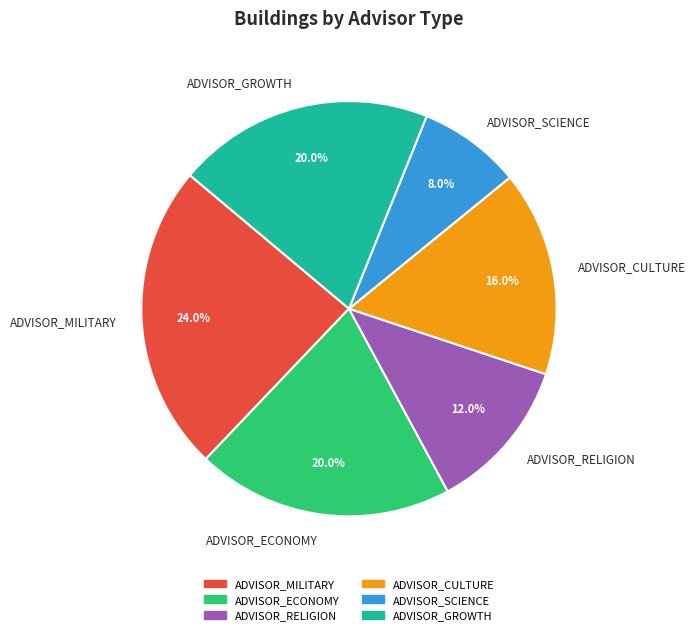

To the nearest percent, what is the average slice percentage?

17%